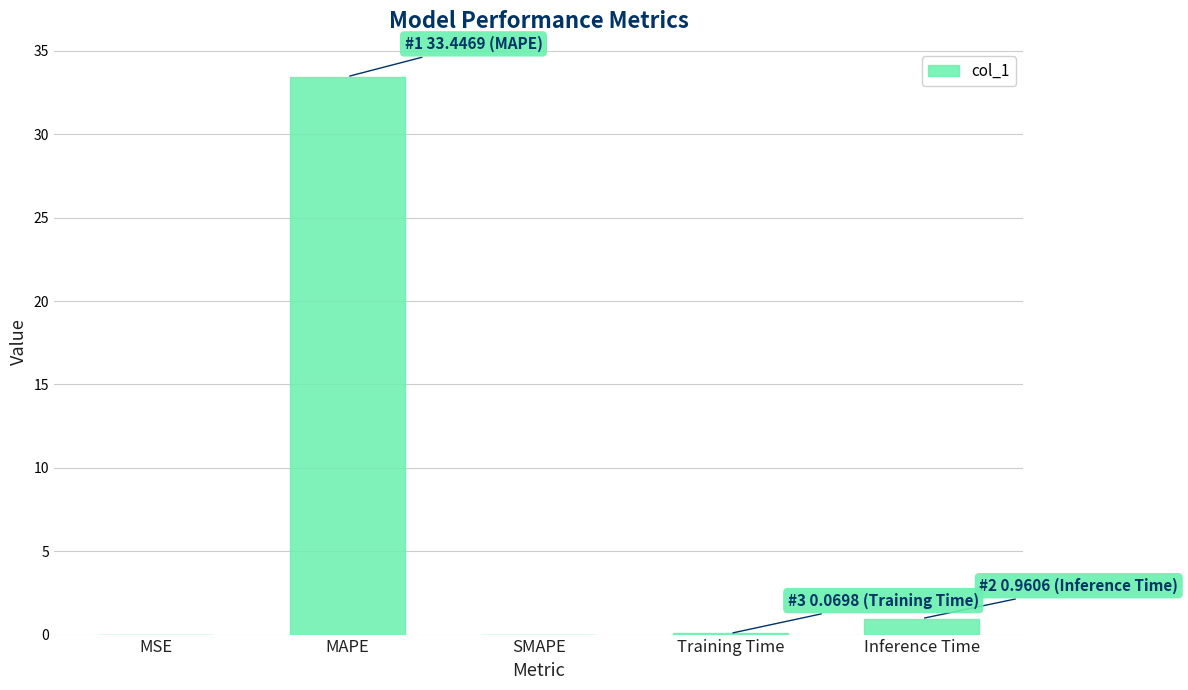

The chart shows a value of 0.0 at MSE. True or false?

True